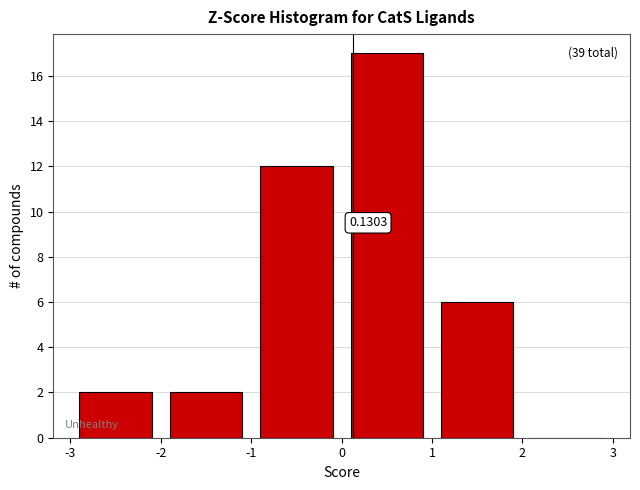

Over which range of the x-axis is the bar tallest?

0 to 1